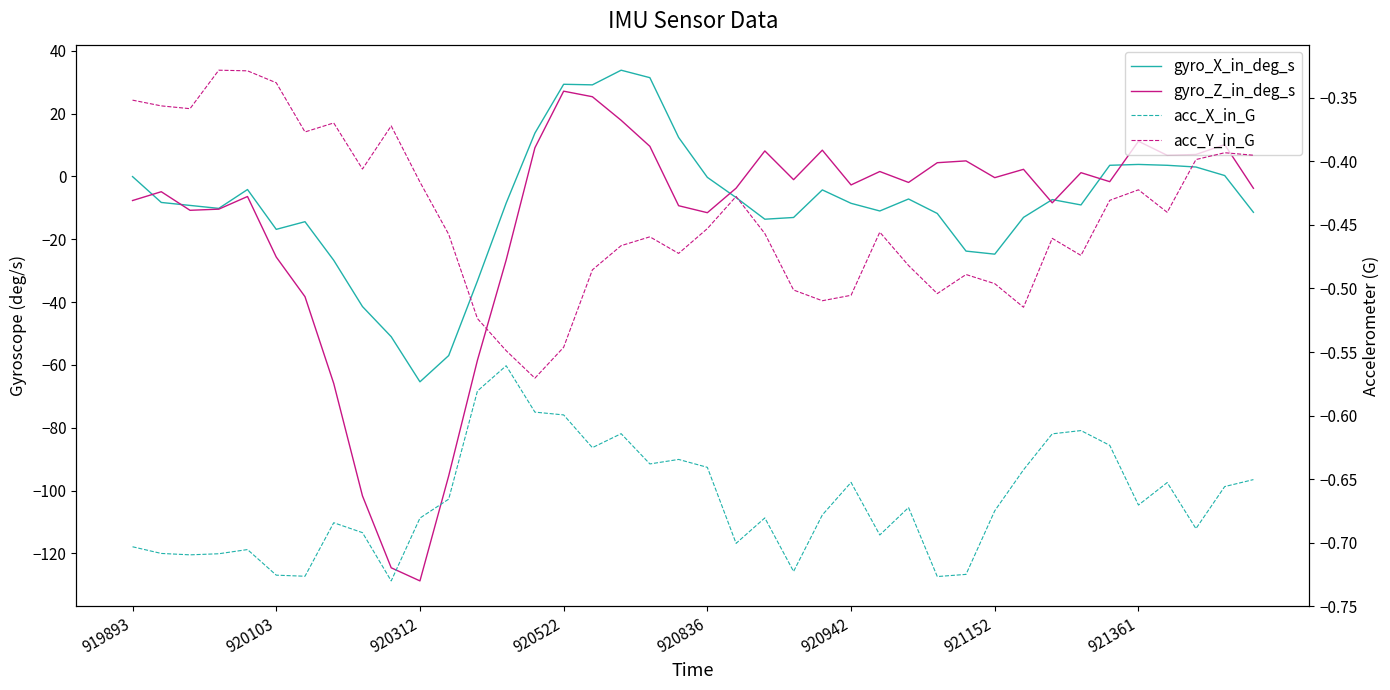

Between 19 and 35, which series saw the biggest shift?

gyro_Z_in_deg_s